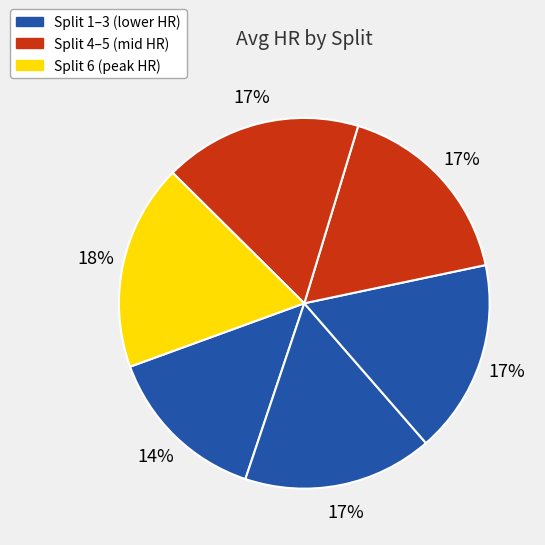

How many segments does this pie chart have?

6